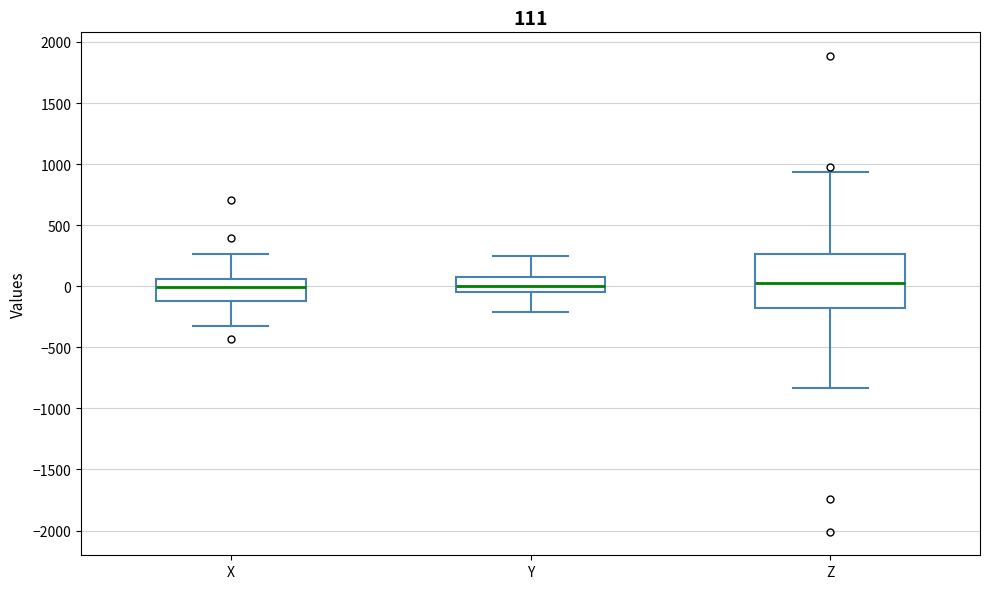

Which box is the tallest, from its lower edge to its upper edge?

Z